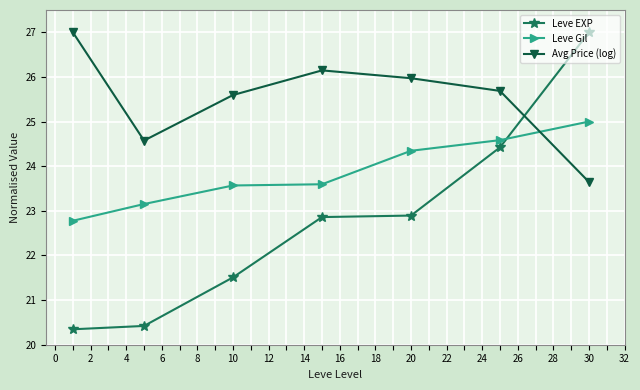

Reading left to right, list all the values displayed in this chart.

Leve EXP: 20.3	20.4	21.5	22.9	22.9	24.4	27.0
Leve Gil: 22.8	23.2	23.6	23.6	24.3	24.6	25.0
Avg Price (log): 27.0	24.6	25.6	26.1	26.0	25.7	23.6